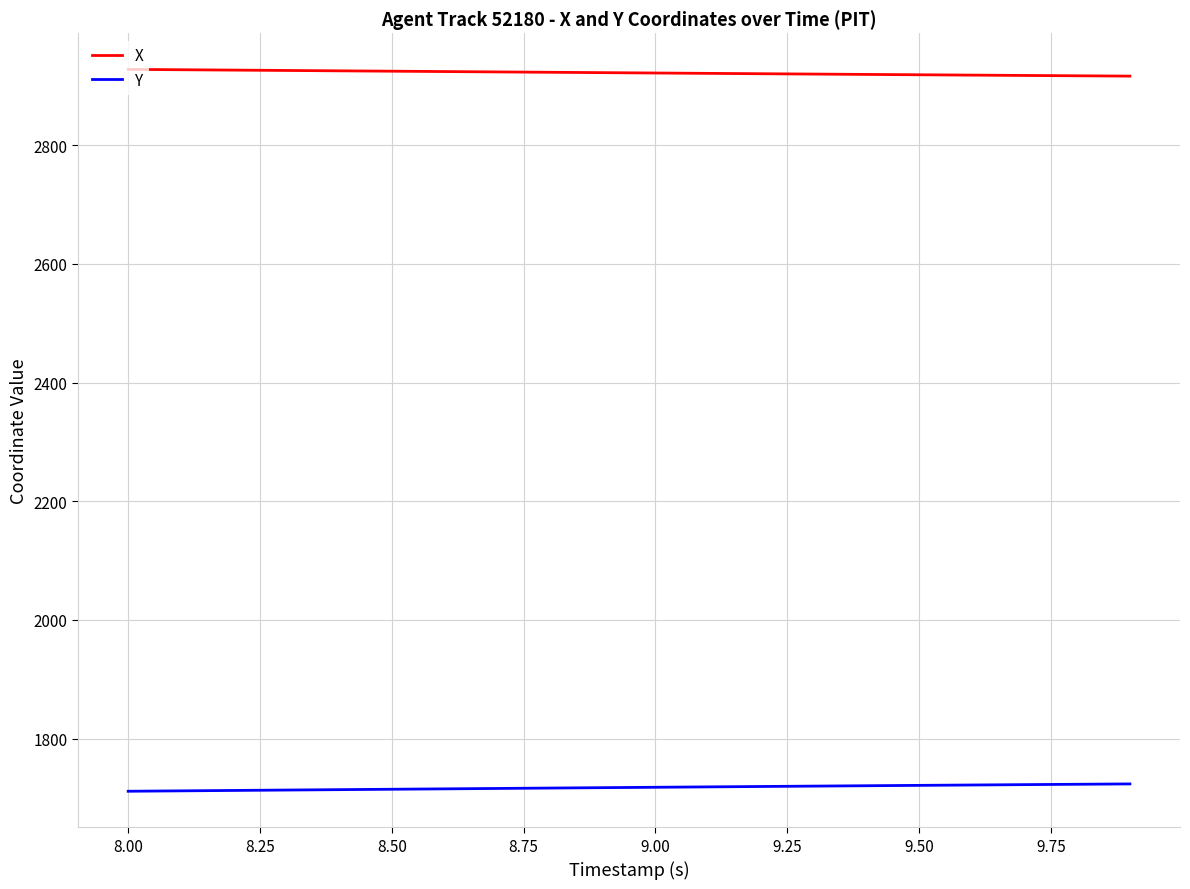

True or false: X and Y cross at least once.

False